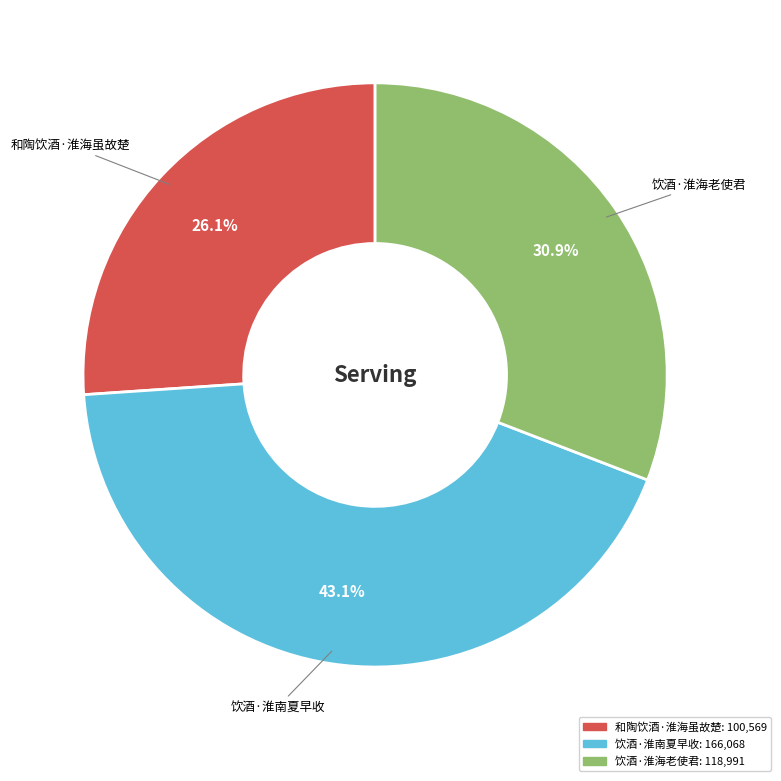

Combined, do 饮酒·淮南夏早收 and 饮酒·淮海老使君 account for over 50%?

Yes